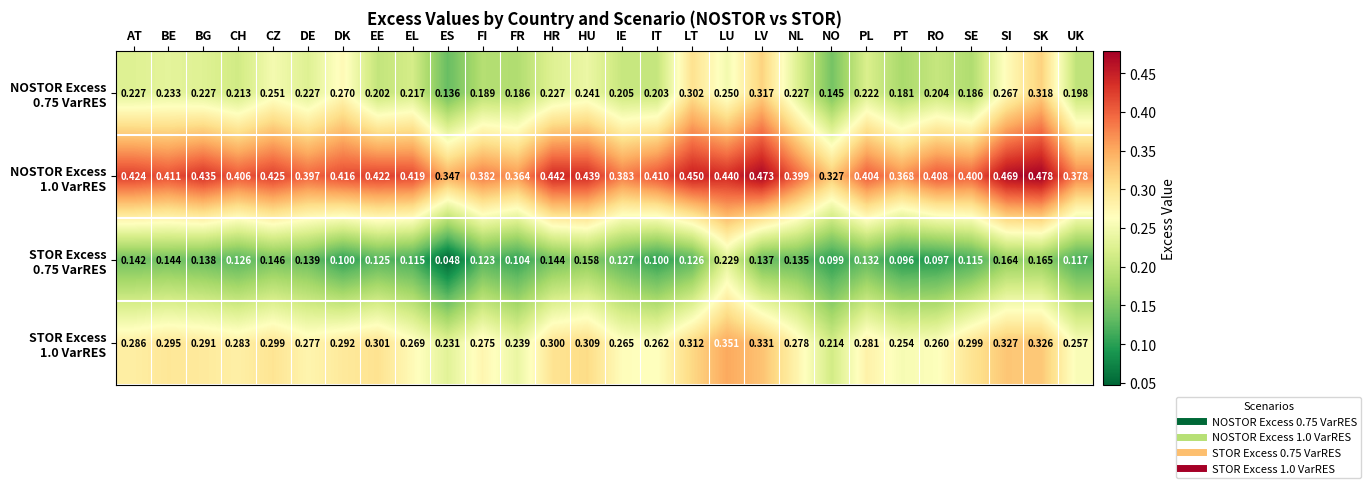

At which category does the chart reach its peak across all series?

SK